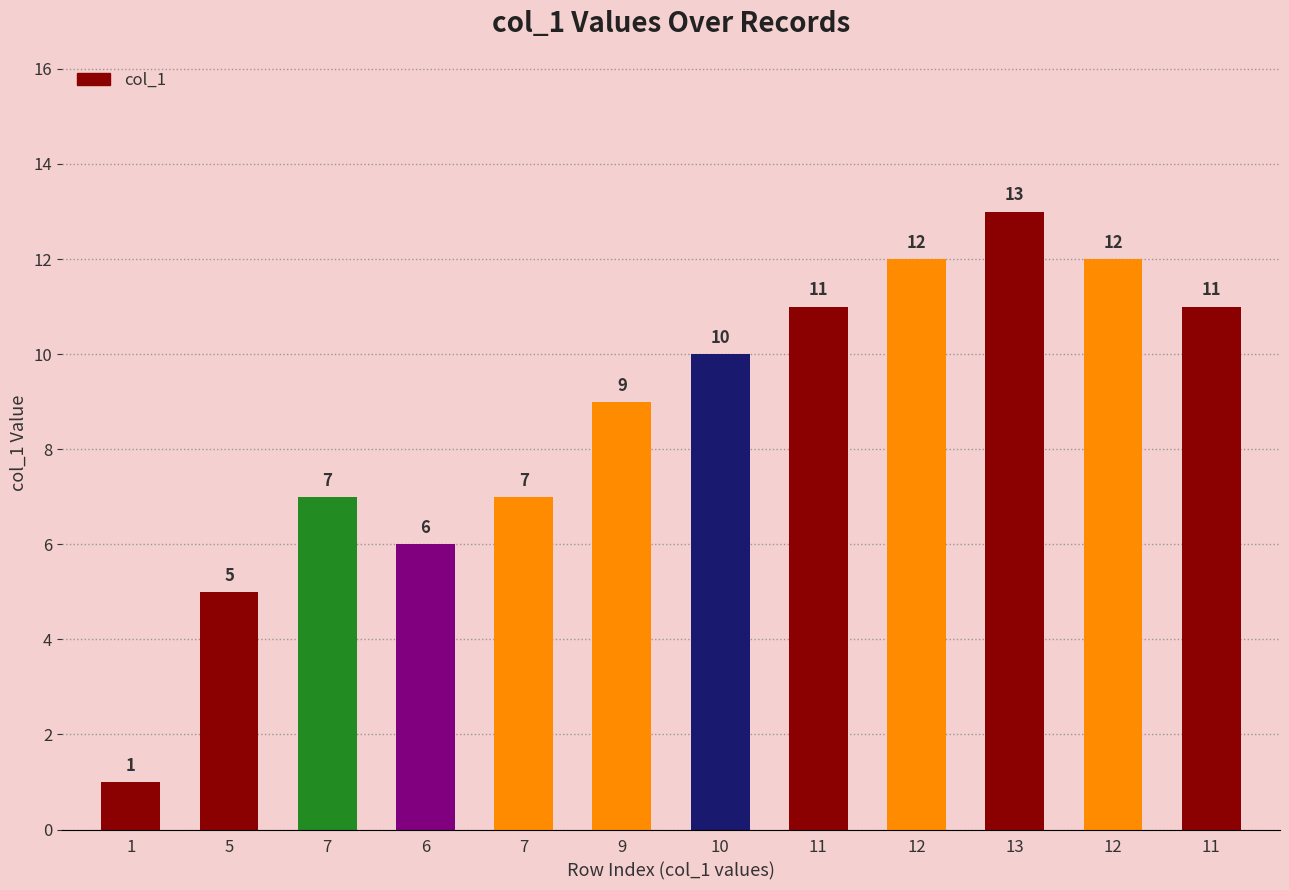

What is the average value?

9